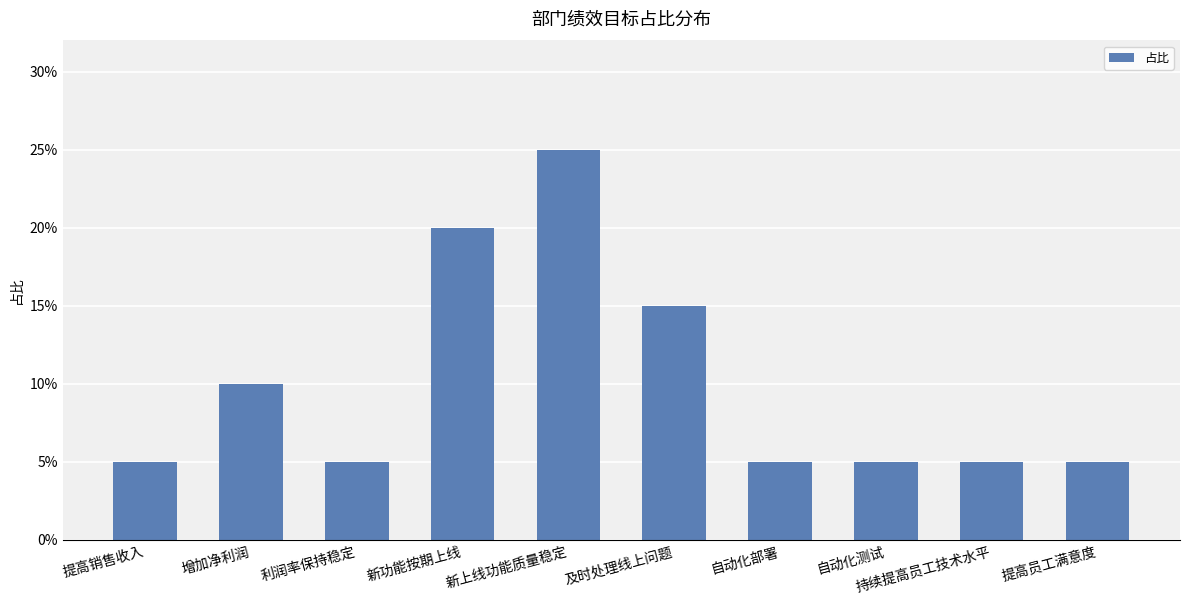

What position from the right is 自动化测试?

3